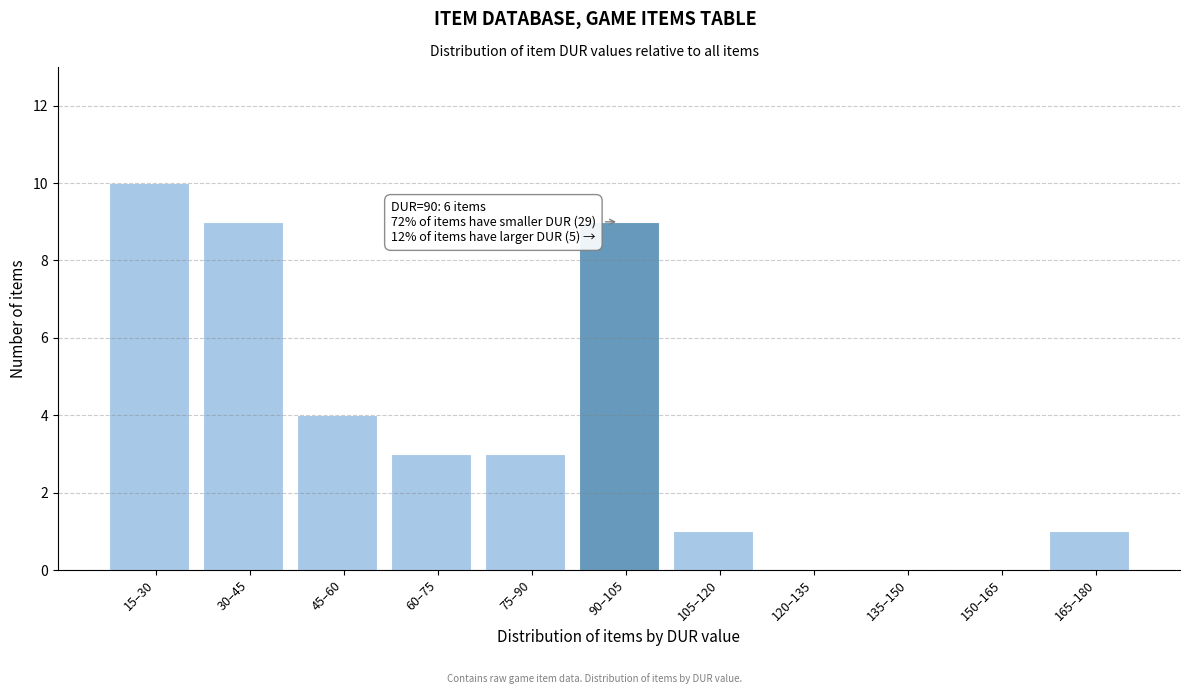

Reading left to right, list all the values displayed in this chart.

15–30=10	30–45=9	45–60=4	60–75=3	75–90=3	90–105=9	105–120=1	120–135=0	135–150=0	150–165=0	165–180=1